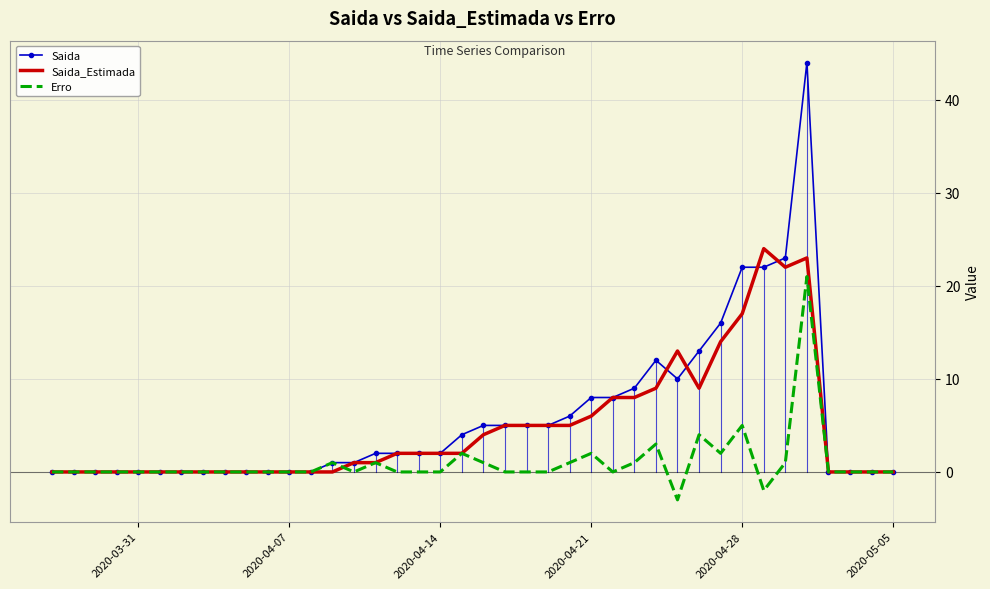

Reading left to right, what are all the values shown in this chart?

Saida: 0	0	0	0	0	0	0	0	0	0	0	0	0	1	1	2	2	2	2	4	5	5	5	5	6	8	8	9	12	10	13	16	22	22	23	44	0	0	0	0
Saida_Estimada: 0	0	0	0	0	0	0	0	0	0	0	0	0	0	1	1	2	2	2	2	4	5	5	5	5	6	8	8	9	13	9	14	17	24	22	23	0	0	0	0
Erro: 0	0	0	0	0	0	0	0	0	0	0	0	0	1	0	1	0	0	0	2	1	0	0	0	1	2	0	1	3	-3	4	2	5	-2	1	21	0	0	0	0